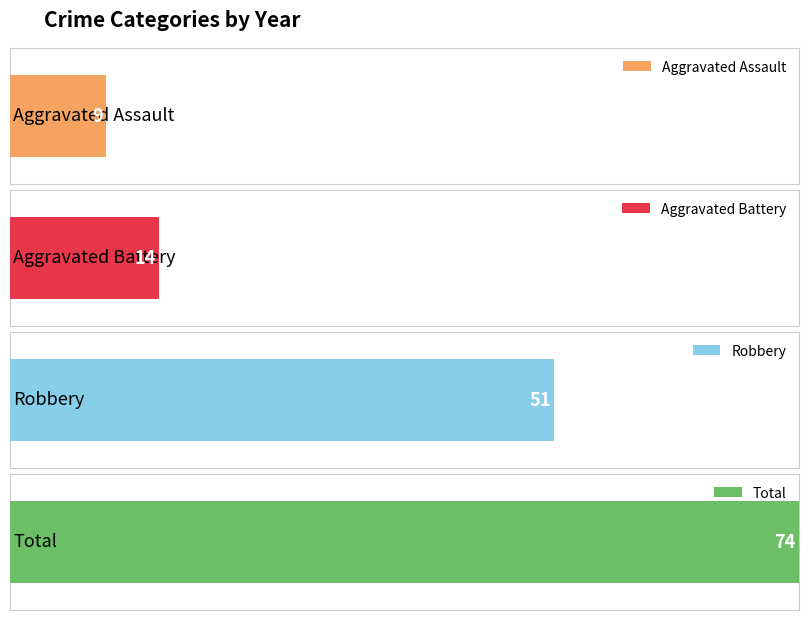

The Total series shows 5 at 2016. True or false?

False